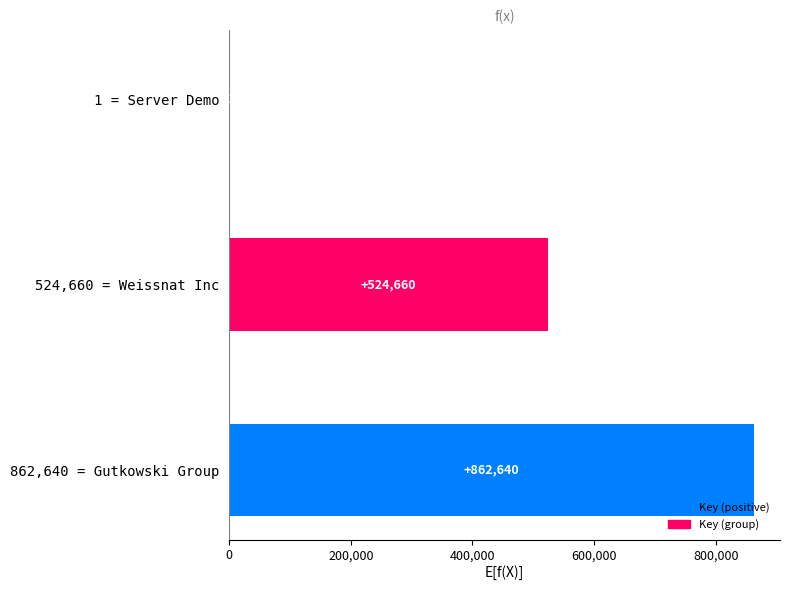

Is it true that the value at 862,640 = Gutkowski Group is 1366389?

False